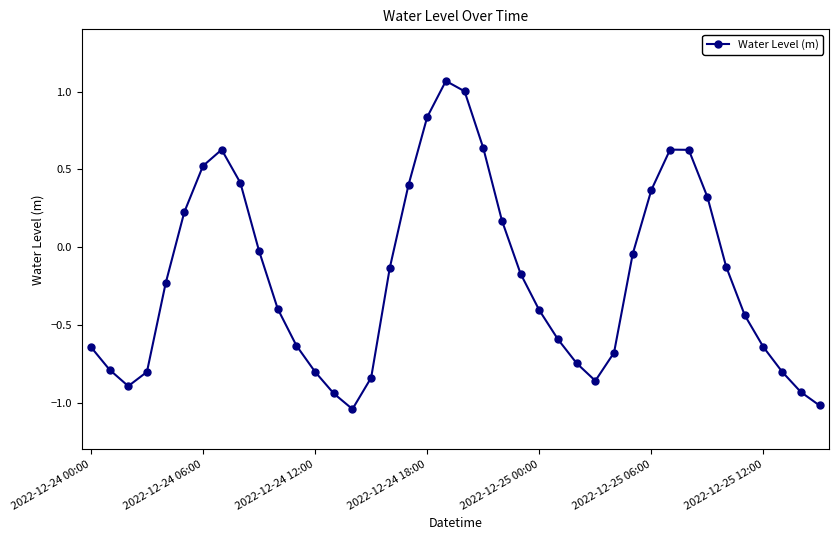

What is the sum of all values?

-7.8